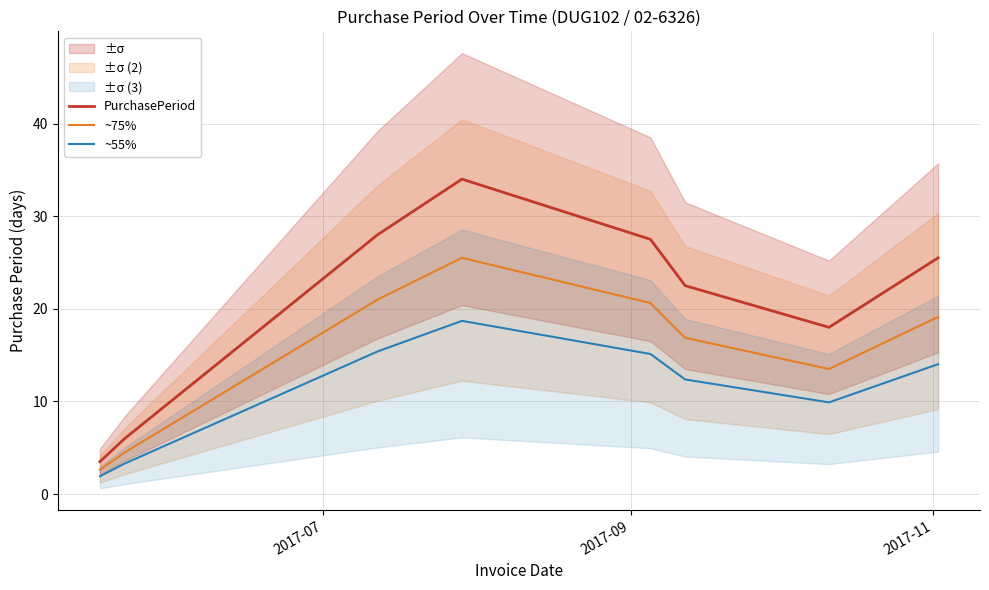

What is the highest value of the PurchasePeriod series?

34.0